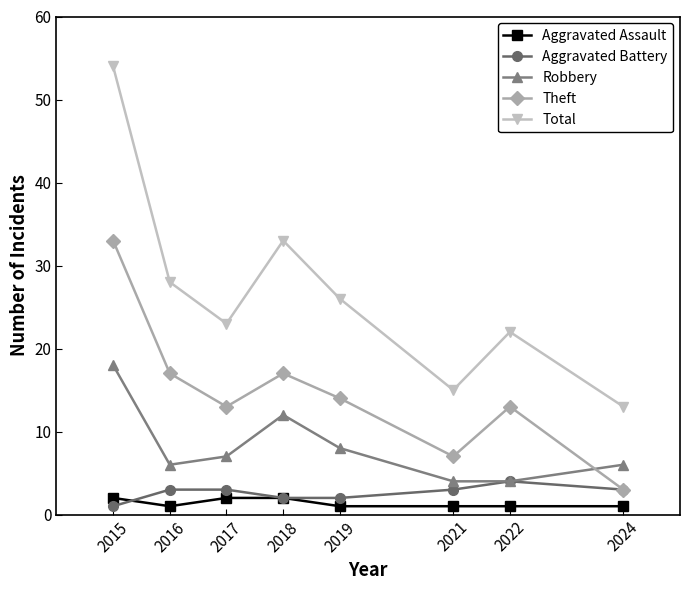

The Total series shows 20 at 2021. True or false?

False